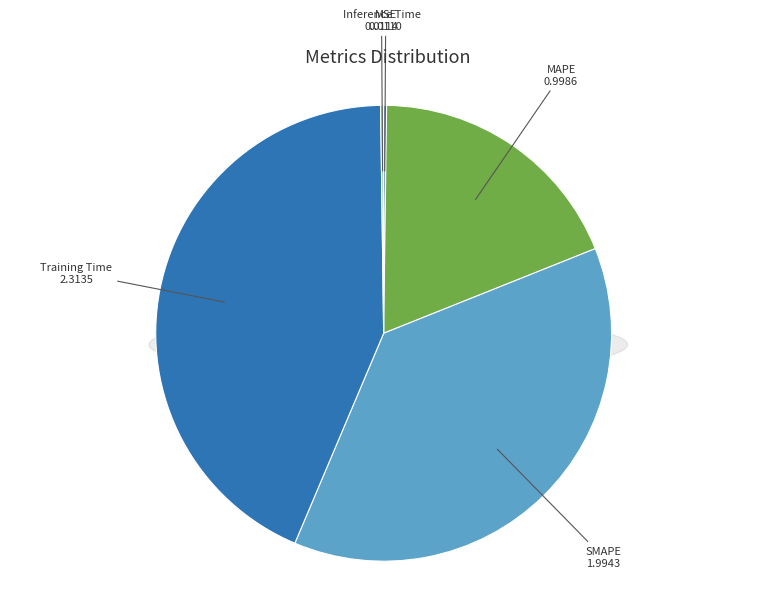

To the nearest percent, what is the average slice percentage?

20%